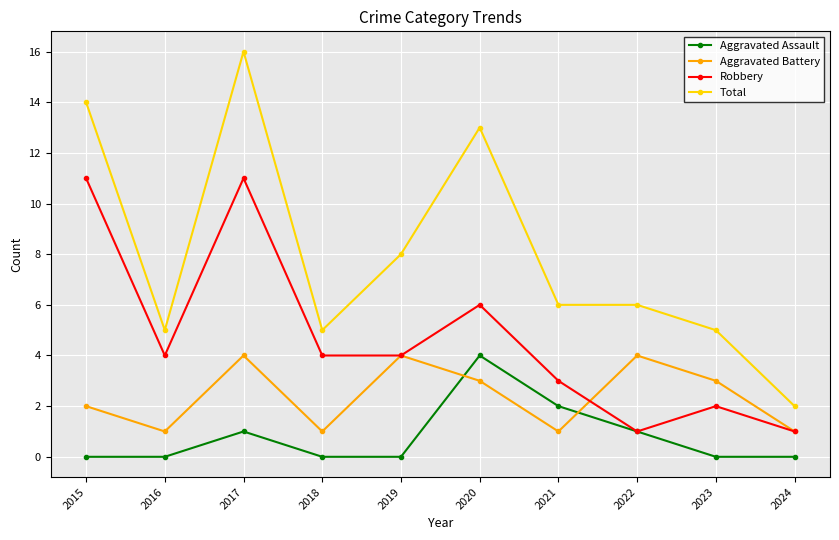

What is the difference between the second highest and minimum values in the Aggravated Battery series?

3